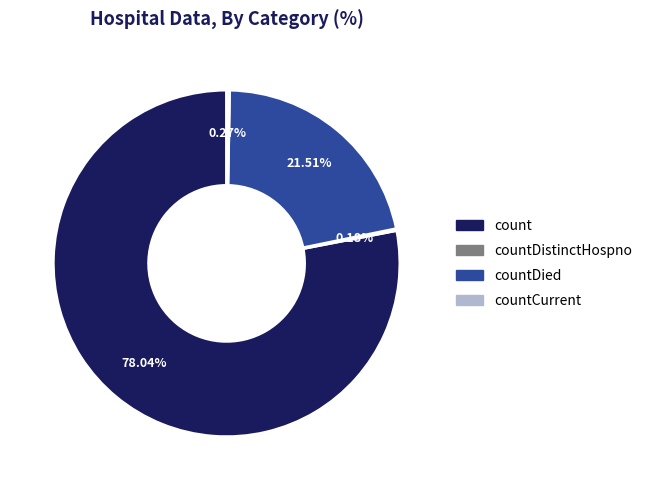

Is there any slice that represents more than half of the pie?

Yes